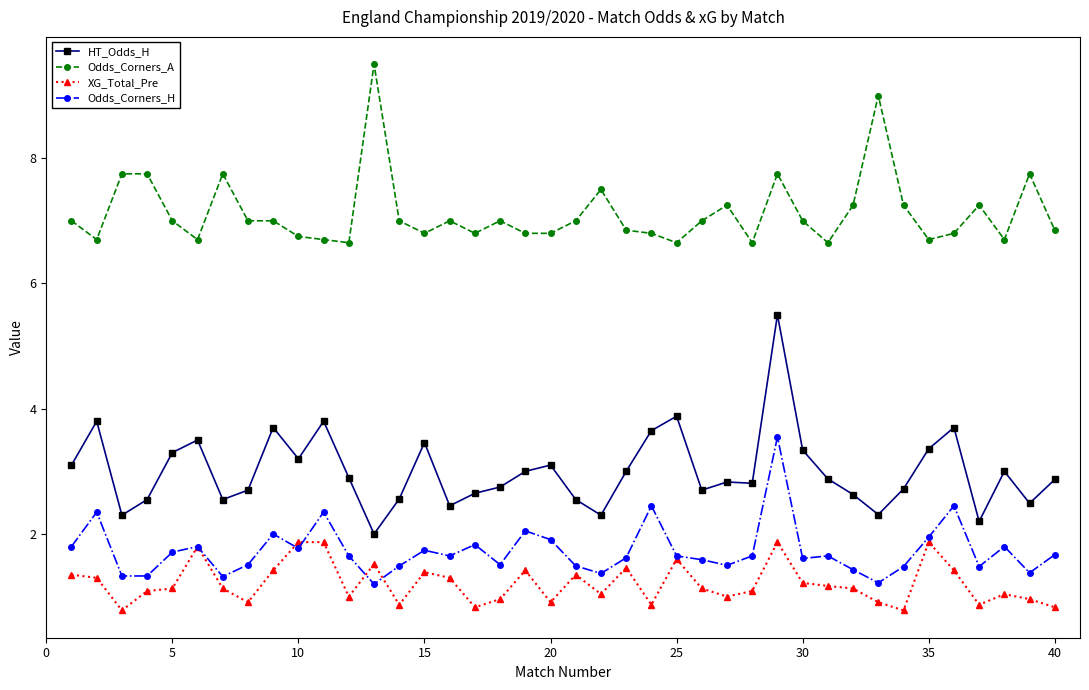

What is the minimum value for XG_Total_Pre?

0.8